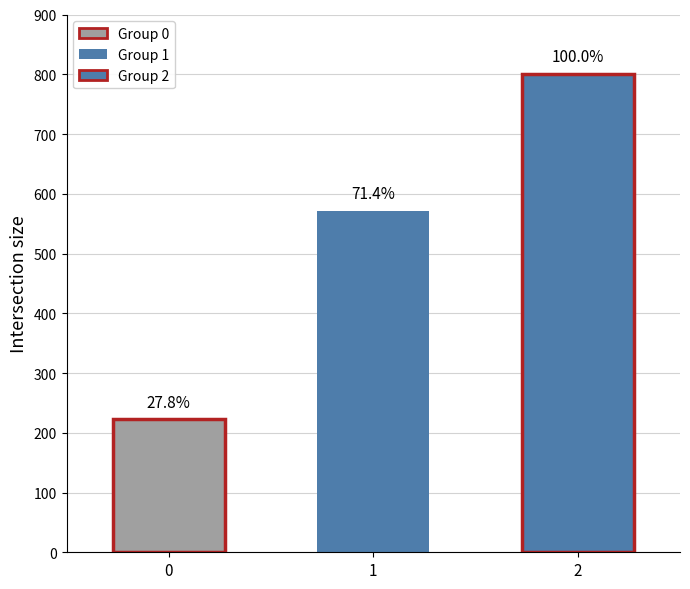

List the labels in order of value, smallest first.

0, 1, 2